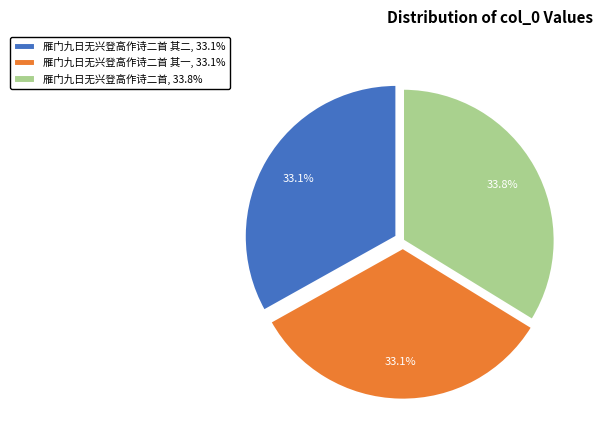

Between 雁门九日无兴登高作诗二首 其一, 33.1% and 雁门九日无兴登高作诗二首, 33.8%, which is larger?

雁门九日无兴登高作诗二首, 33.8%